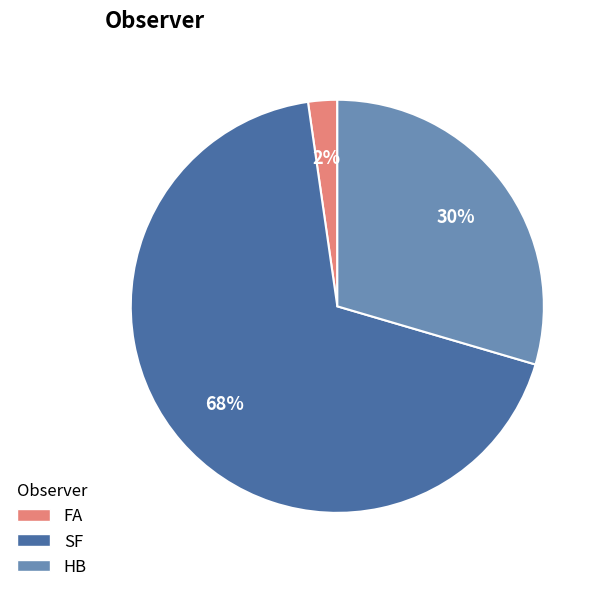

Is the sum of HB and FA greater than half?

No